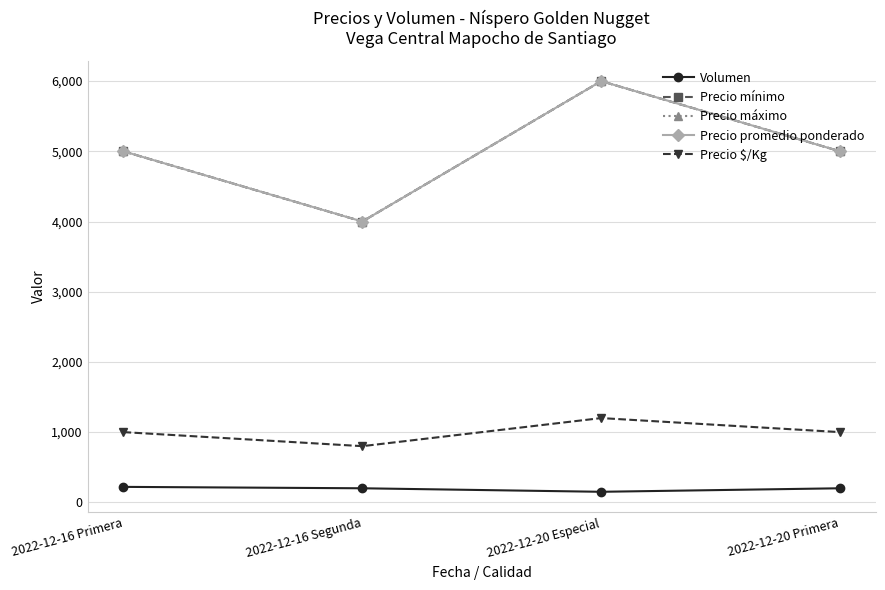

Is it true that Precio $/Kg equals 633 at 2022-12-20 Primera?

False